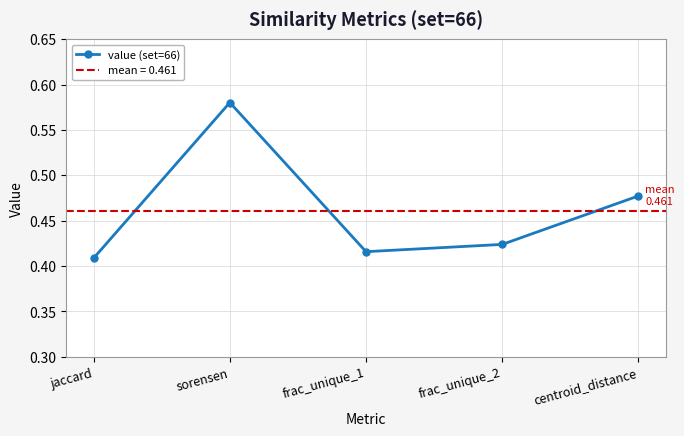

True or false: the data shows 0.5 at centroid_distance.

True